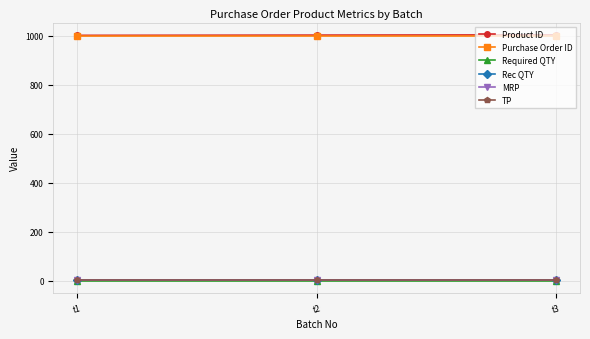

Is the value of Product ID at t2 greater than the value of Rec QTY at t1?

Yes